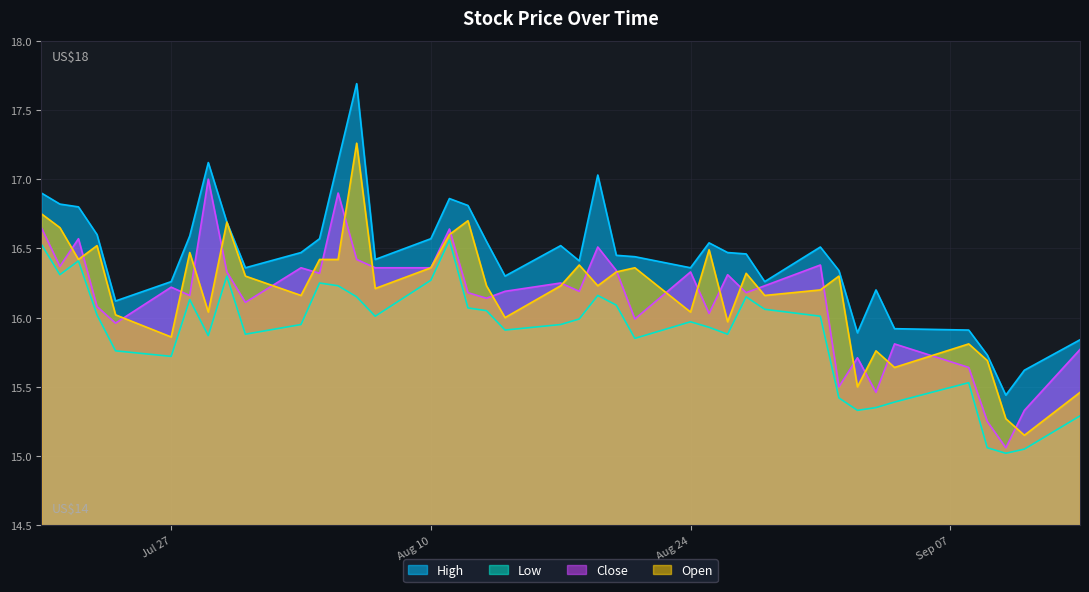

Rank the series by their maximum value, from lowest to highest.

Low, Close, Open, High